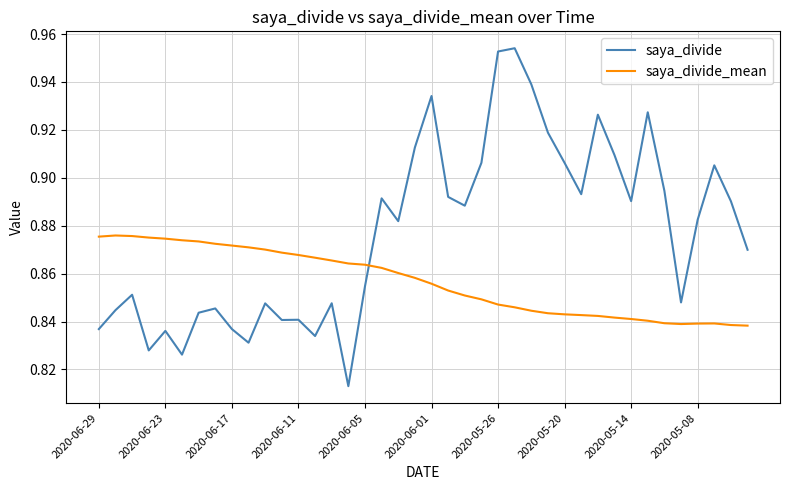

Rank the series by their average value, from lowest to highest.

saya_divide_mean, saya_divide